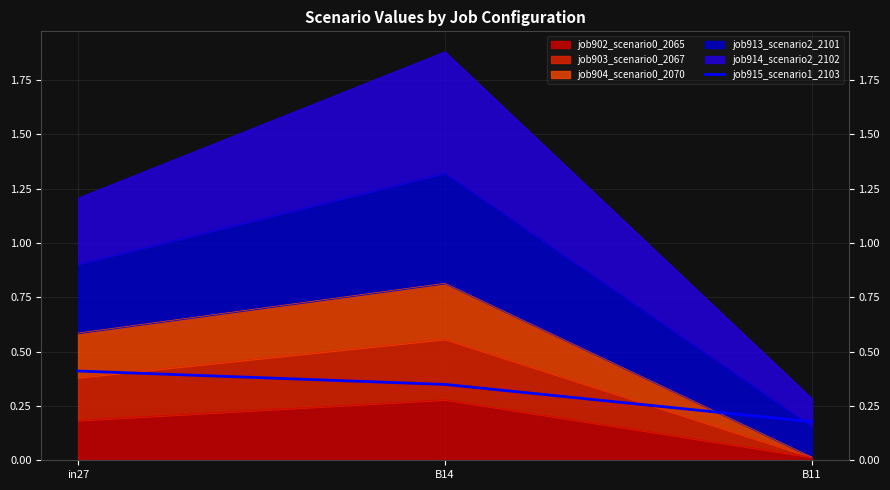

Which category has the lowest value across all series?

B11